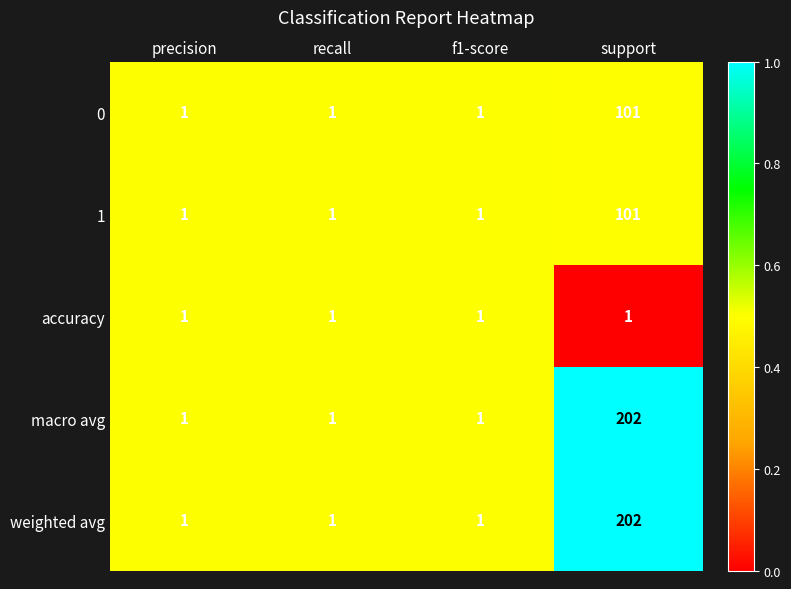

The value of 0 at precision is 1. True or false?

True